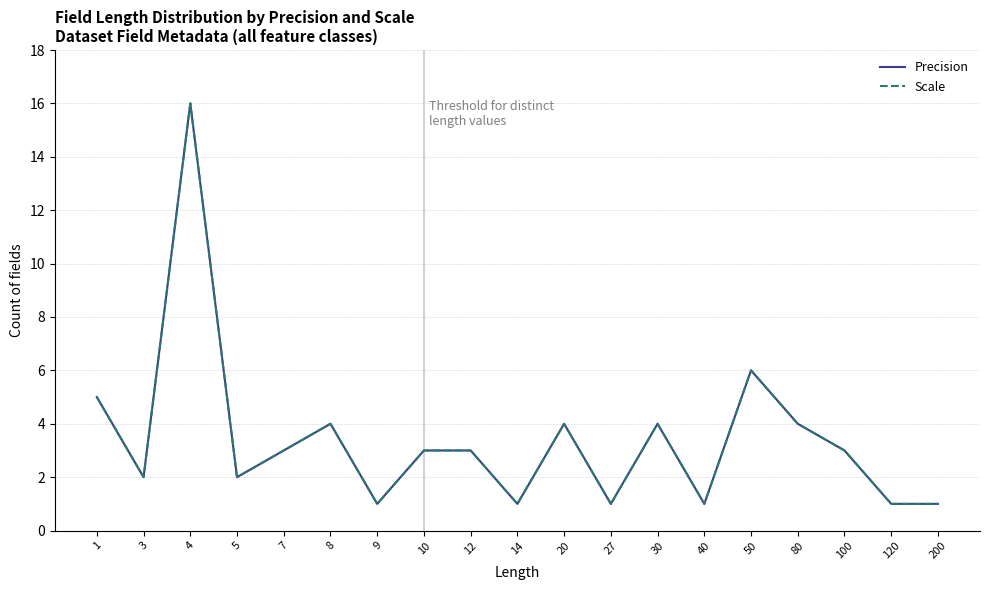

What is the value of the Scale point at the 3rd from the left?

16